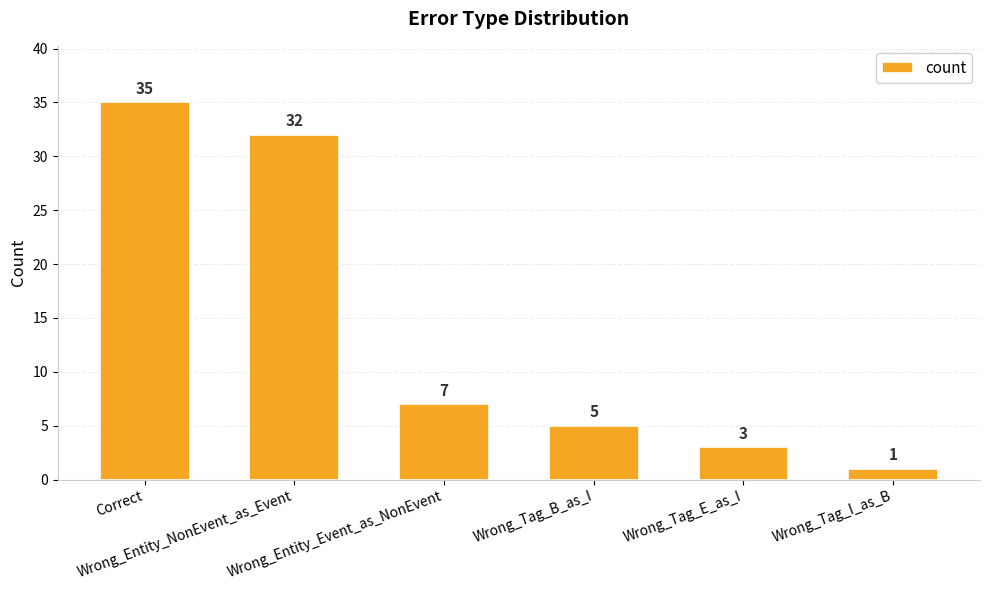

Approximately how many times larger is the value at Wrong_Tag_B_as_I compared to Wrong_Tag_E_as_I?

1.7